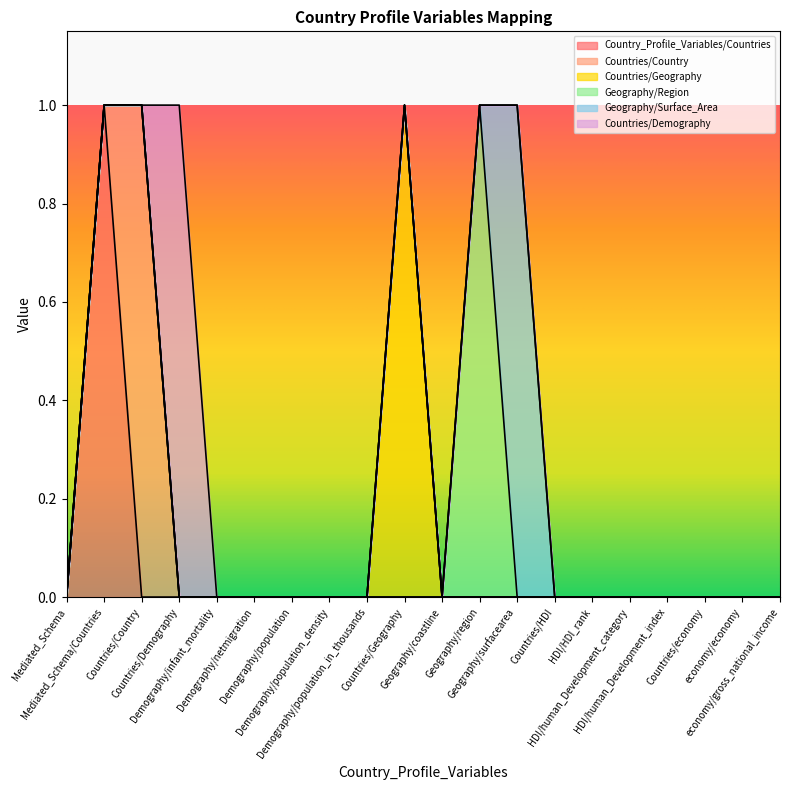

Is it true that Country_Profile_Variables/Countries equals 0 at economy/gross_national_income?

True